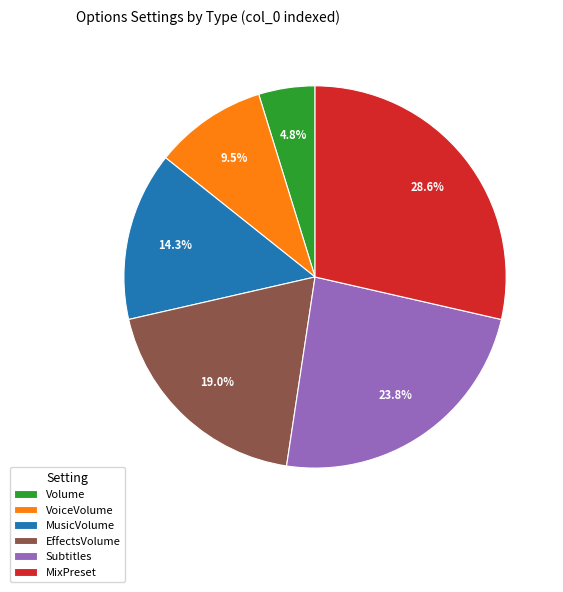

What is the largest slice in the pie chart?

MixPreset